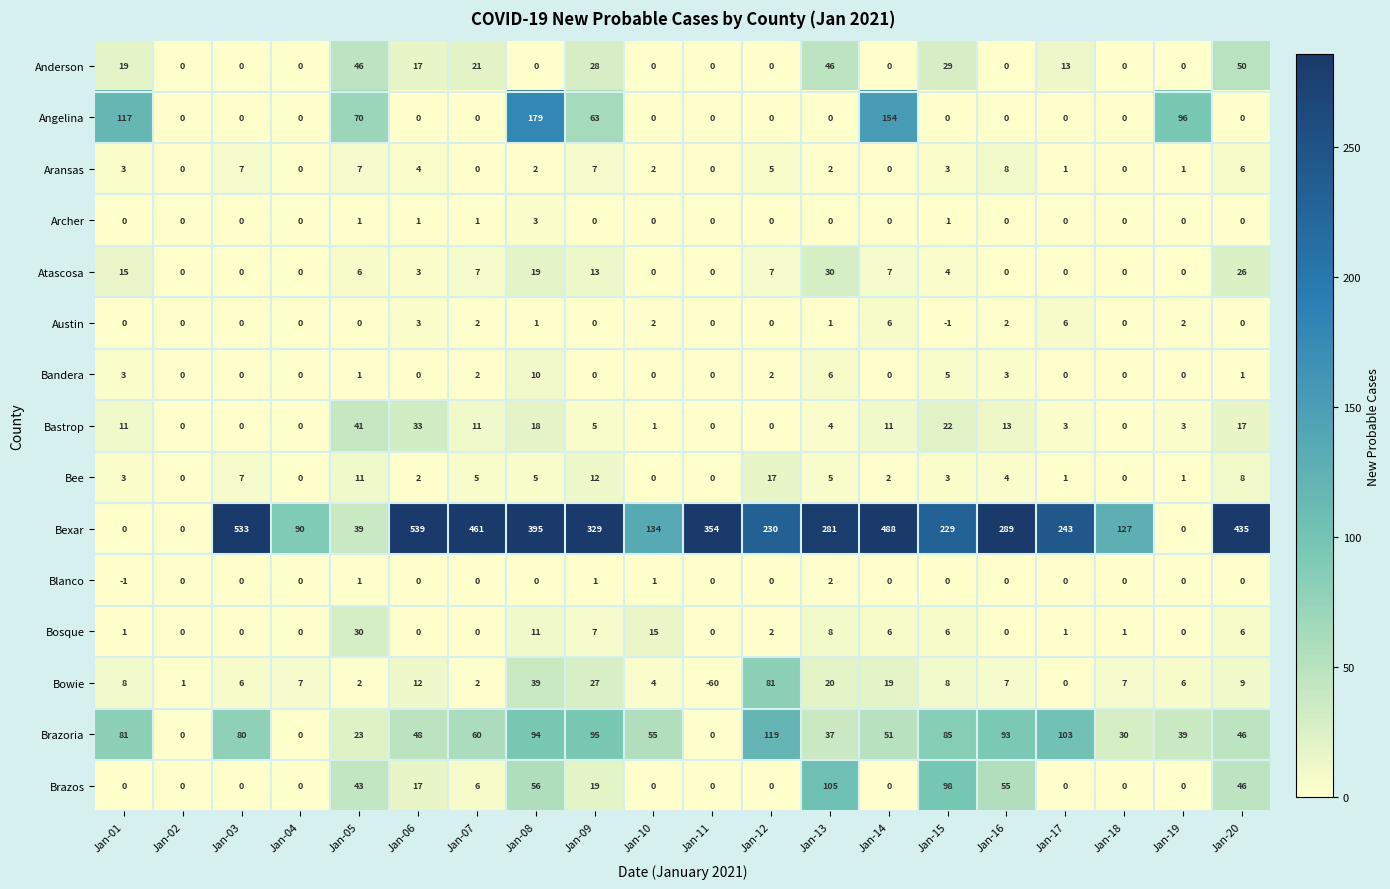

What is the average value of the Bee series?

4